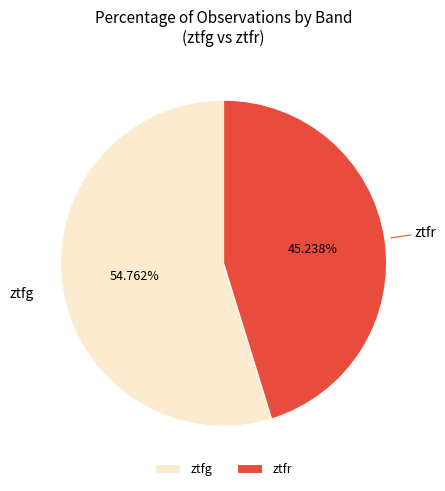

Rank the categories by value from highest to lowest.

ztfg, ztfr